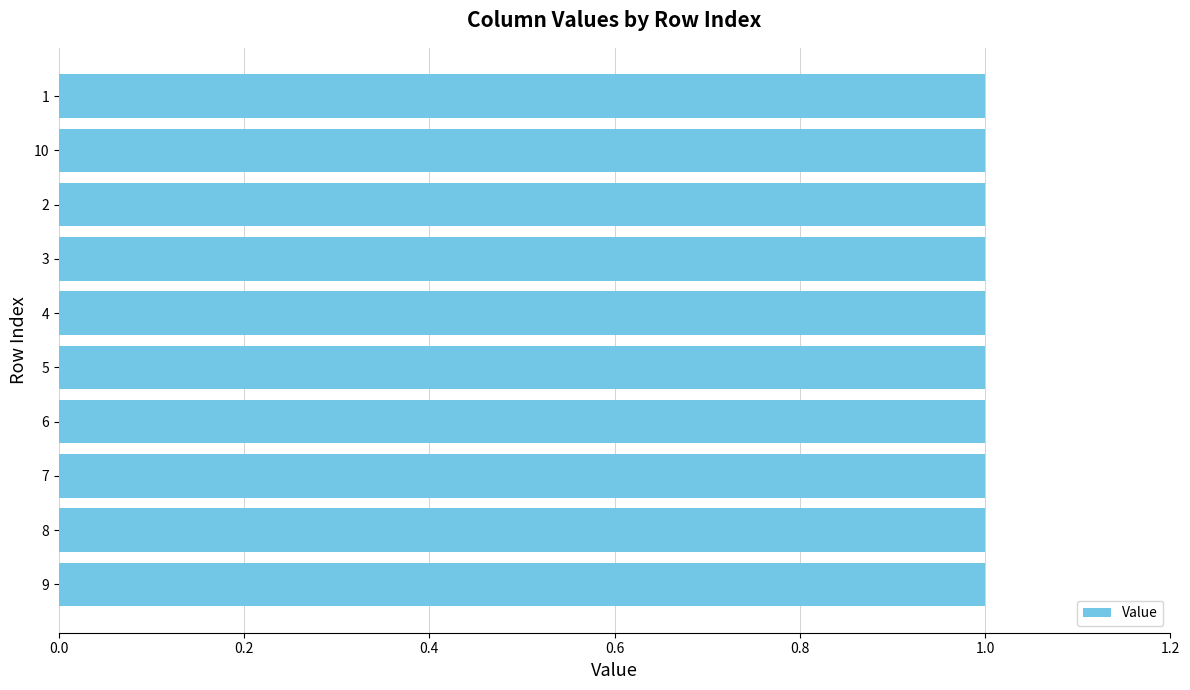

How many data points does each series have?

10